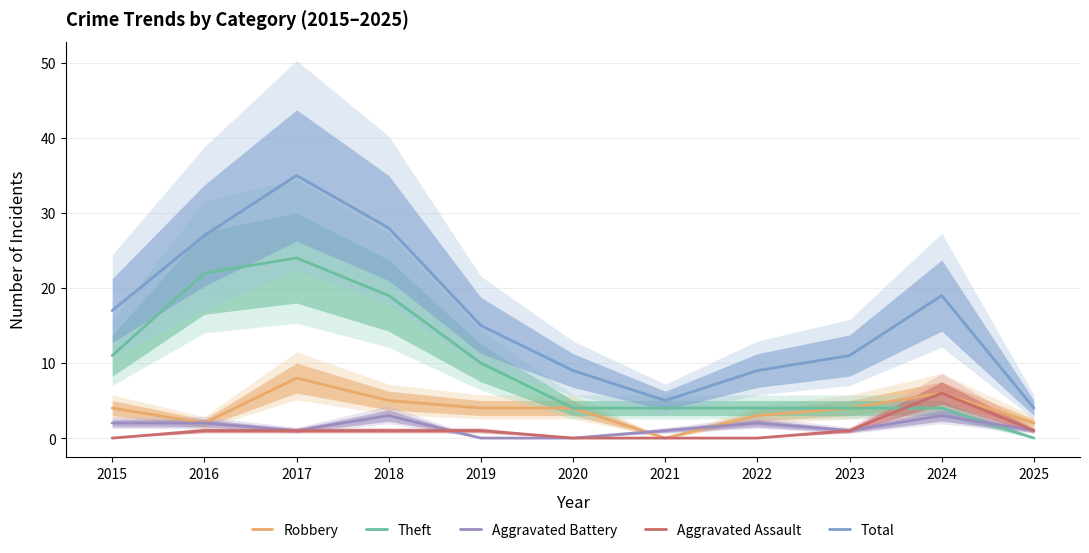

Reading left to right, list all the values displayed in this chart.

Robbery: 2015=4	2016=2	2017=8	2018=5	2019=4	2020=4	2021=0	2022=3	2023=4	2024=6	2025=2
Theft: 2015=11	2016=22	2017=24	2018=19	2019=10	2020=4	2021=4	2022=4	2023=4	2024=4	2025=0
Aggravated Battery: 2015=2	2016=2	2017=1	2018=3	2019=0	2020=0	2021=1	2022=2	2023=1	2024=3	2025=1
Aggravated Assault: 2015=0	2016=1	2017=1	2018=1	2019=1	2020=0	2021=0	2022=0	2023=1	2024=6	2025=1
Total: 2015=17	2016=27	2017=35	2018=28	2019=15	2020=9	2021=5	2022=9	2023=11	2024=19	2025=4